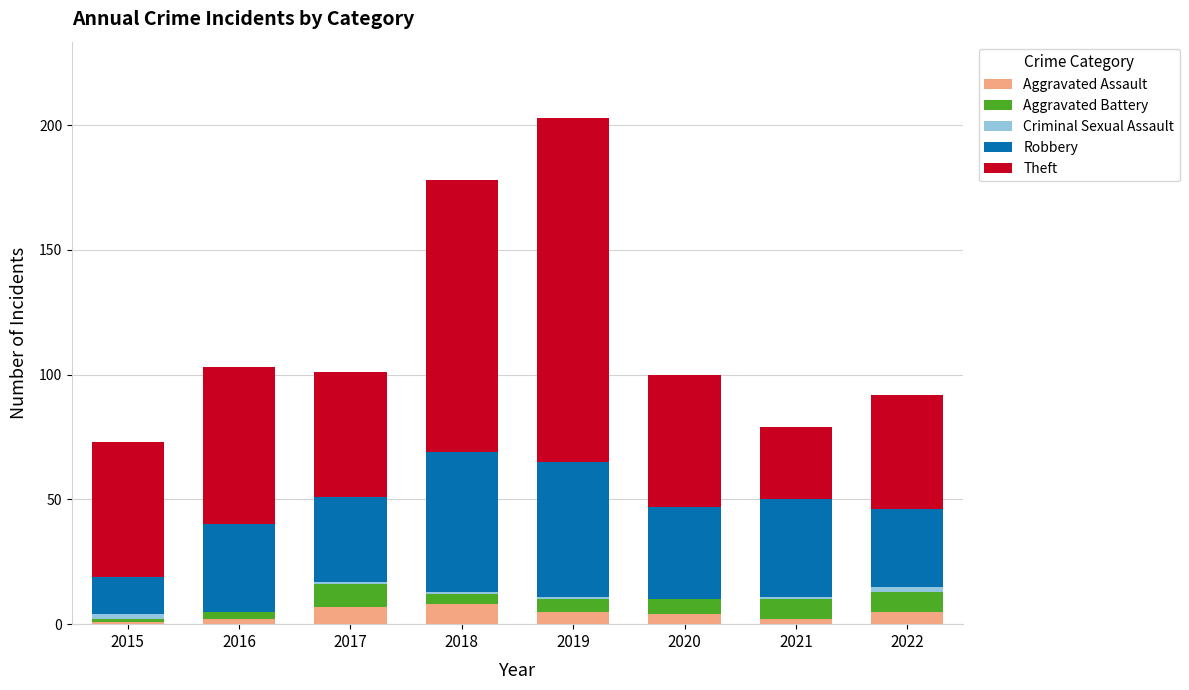

At which category is the sum across all series the highest?

2019